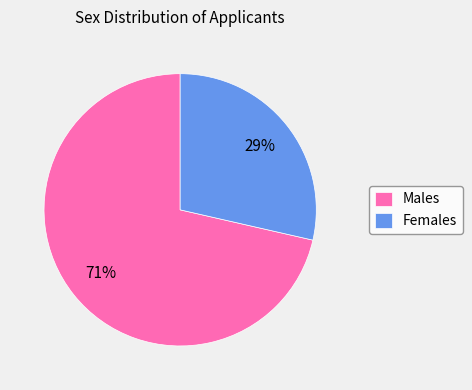

What percentage is the Males slice, to the nearest percent?

71%